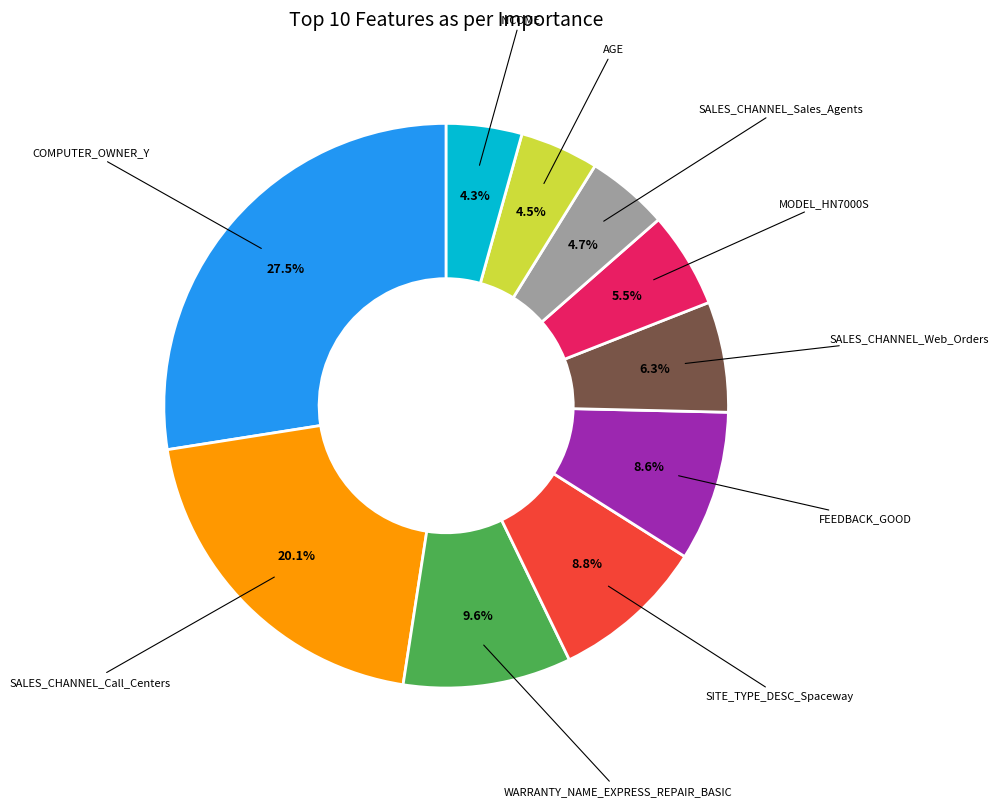

Does any single category account for the majority?

No